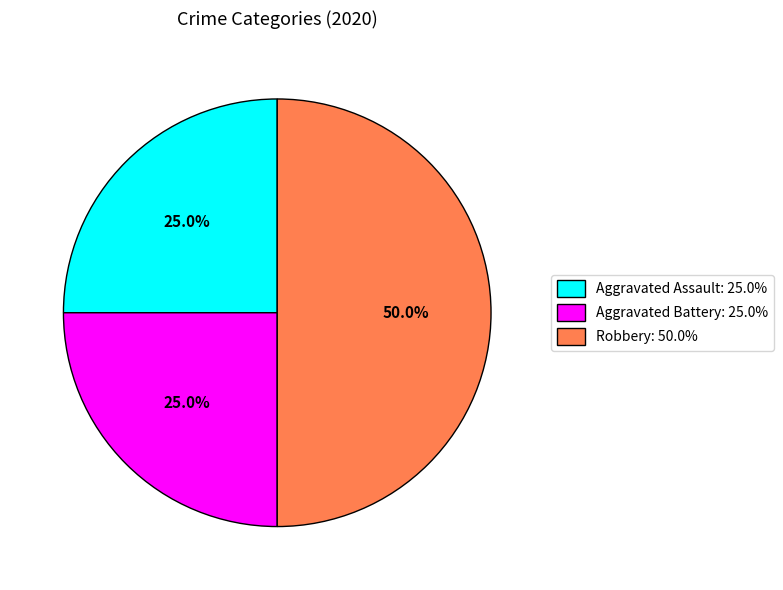

Approximately how many times larger is the value at Aggravated Battery: 25.0% compared to Robbery: 50.0%?

0.5